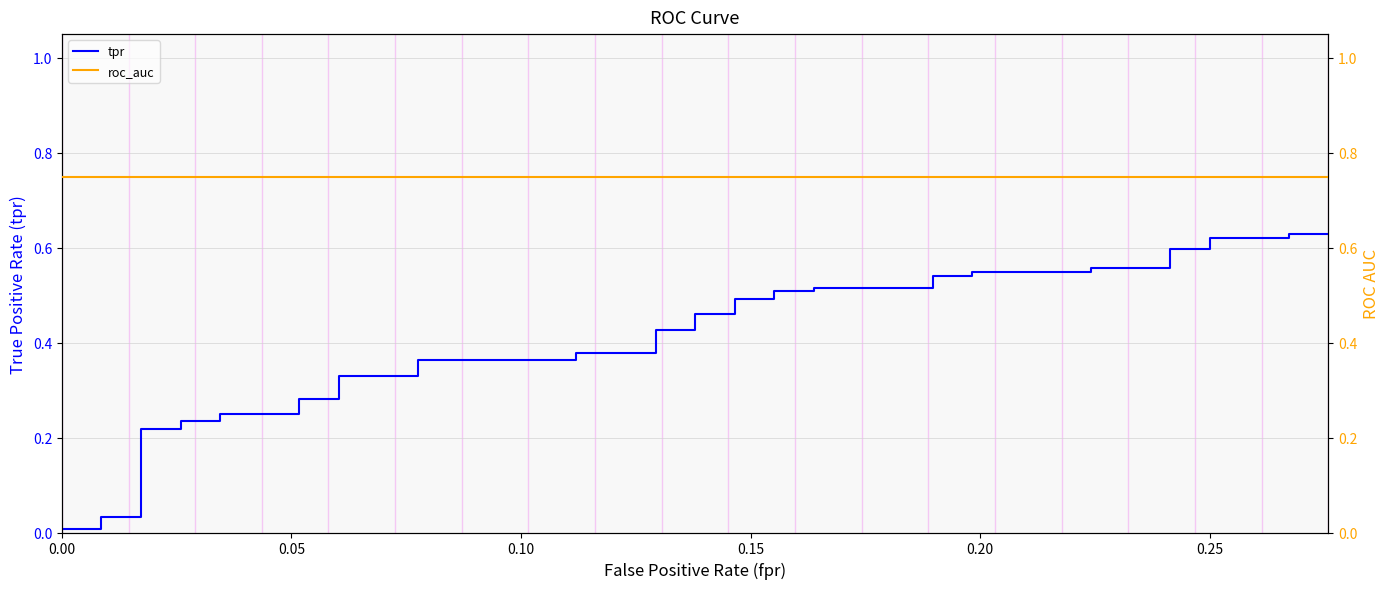

What is the sum of all roc_auc values?

30.0